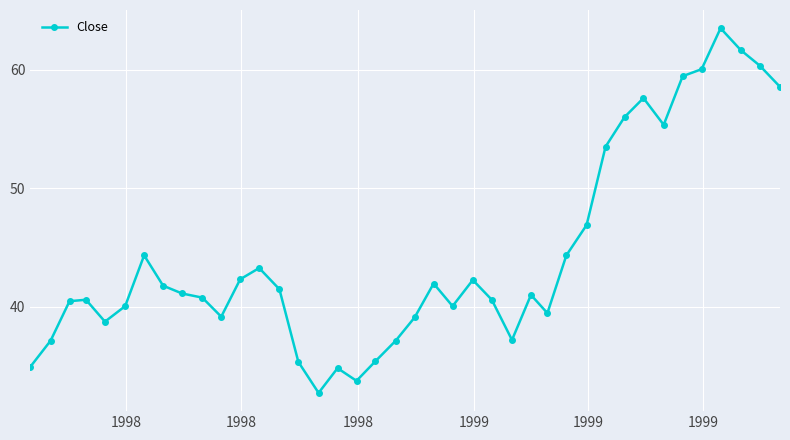

How many series are shown in this chart?

1